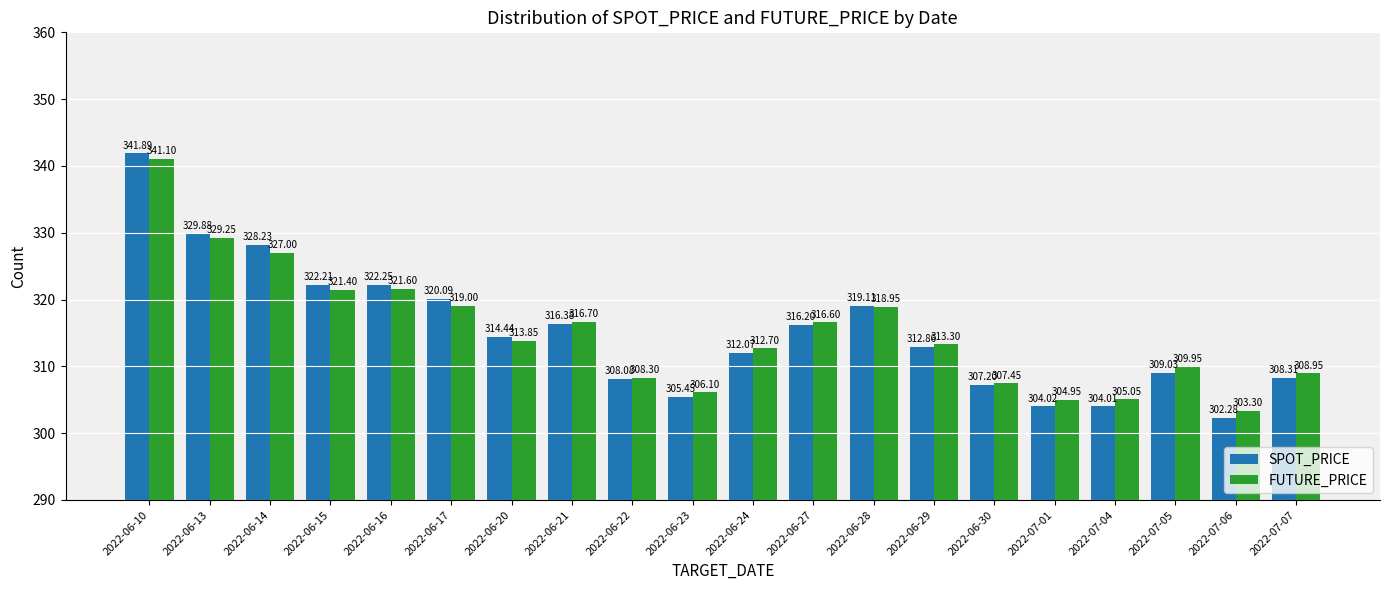

What is the label of the 10th bar from the right?

2022-06-24